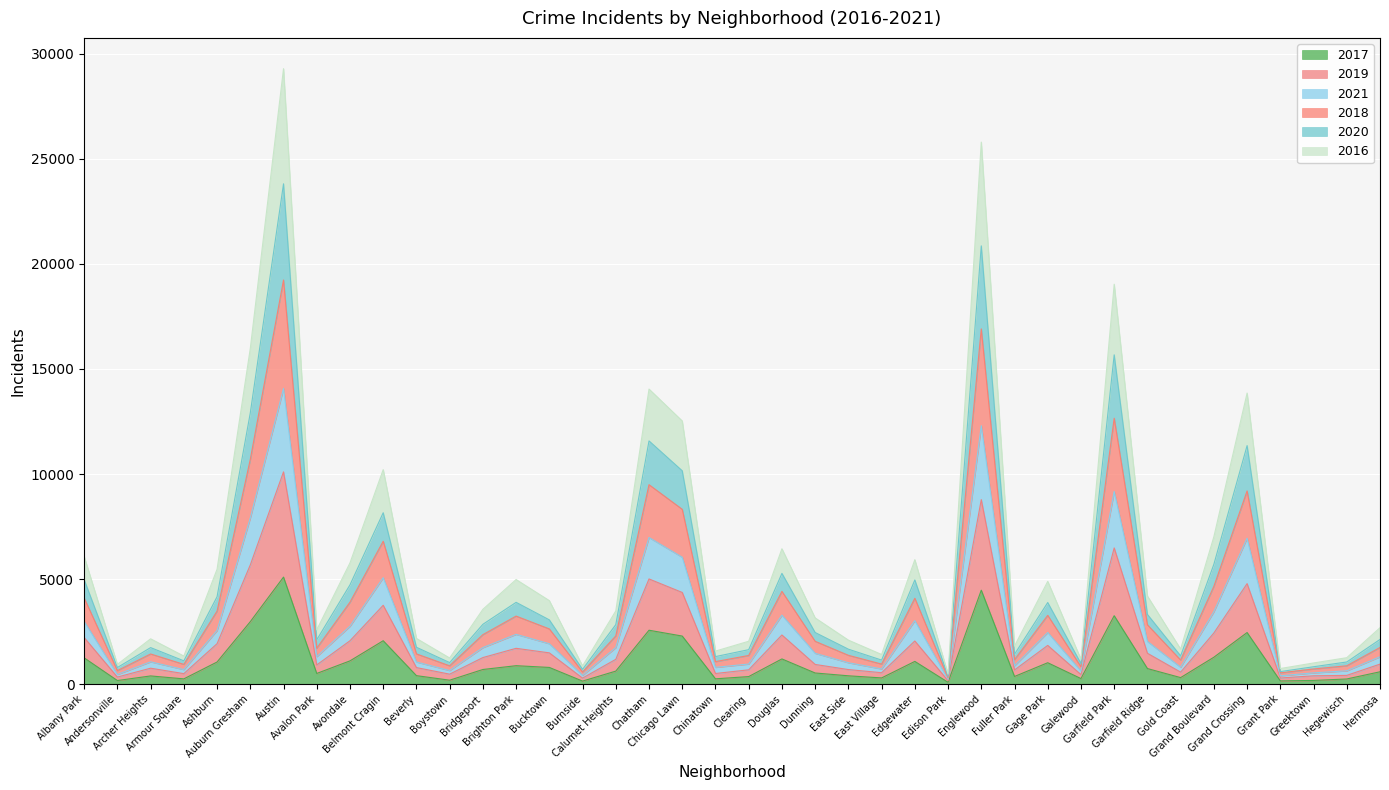

Reading right to left, transcribe all the data shown in this chart.

2017: 588	246	176	154	2456	1281	311	742	3257	265	1019	365	4472	87	1082	296	397	531	1200	360	253	2288	2566	620	145	795	878	697	188	404	2066	1107	509	5095	2973	1053	251	391	171	1251
2019: 1745	874	721	537	9196	4654	1147	2824	12656	825	3274	1163	16909	300	4087	954	1373	2039	4415	1365	1072	8321	9493	2294	577	2628	3239	2355	872	1440	6801	3898	1710	19236	10697	3476	941	1436	643	4103
2021: 1303	634	536	396	6946	3449	805	2035	9172	624	2458	874	12302	225	3023	724	1019	1468	3284	956	799	6040	6980	1740	417	1924	2370	1739	648	1054	5065	2756	1309	14074	7910	2552	693	1062	460	2986
2018: 2127	1055	828	597	11354	5706	1345	3318	15674	979	3885	1422	20861	375	4960	1145	1664	2457	5272	1641	1311	10155	11577	2832	703	3059	3893	2848	1026	1755	8158	4724	2110	23814	12910	4162	1110	1739	790	4973
2020: 2686	1259	1008	743	13854	7019	1668	4194	19035	1184	4892	1811	25800	478	5925	1412	2096	3153	6445	2042	1573	12527	14045	3485	867	3976	4979	3561	1245	2176	10211	5770	2585	29295	15981	5470	1337	2158	941	6083
2016: 953	417	396	292	4784	2434	572	1470	6483	454	1844	674	8782	163	2054	544	694	938	2340	682	506	4364	5007	1181	287	1489	1705	1265	475	789	3753	2064	914	10103	5674	1925	500	759	337	2219